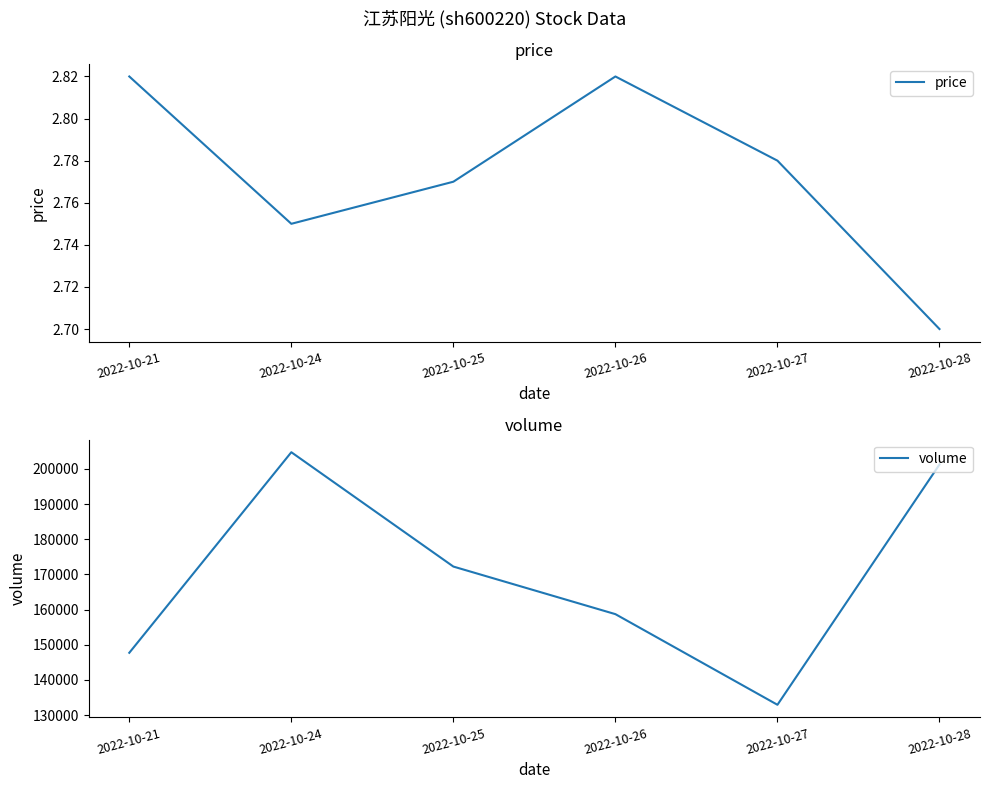

What is the difference between the volume values at 2022-10-27 and 2022-10-25?

39281